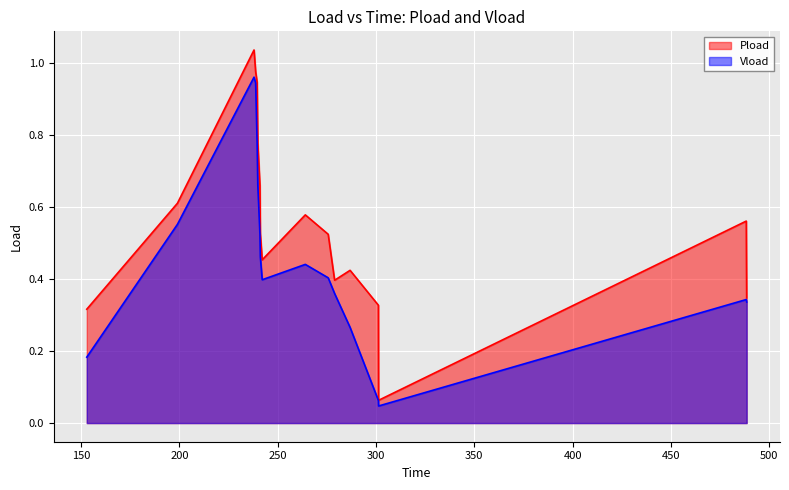

List the series in order of their peak value, highest first.

Pload, Vload